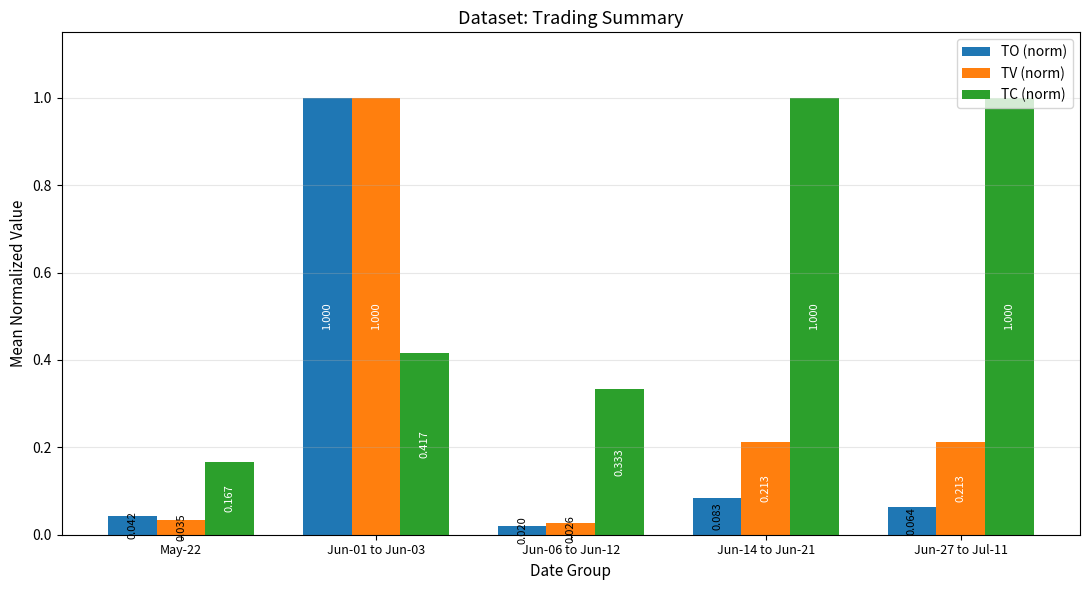

Which series changed the most between May-22 and Jun-01 to Jun-03?

TV (norm)